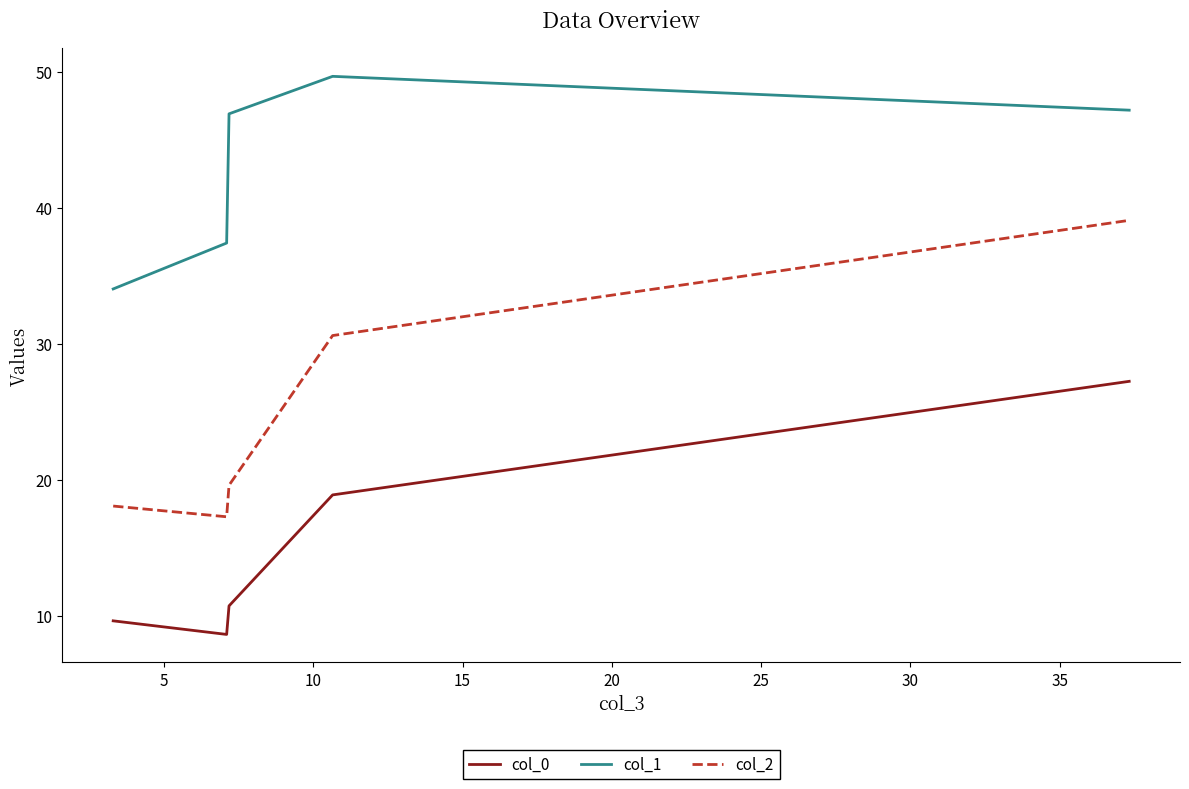

Which series has the widest spread of values?

col_2